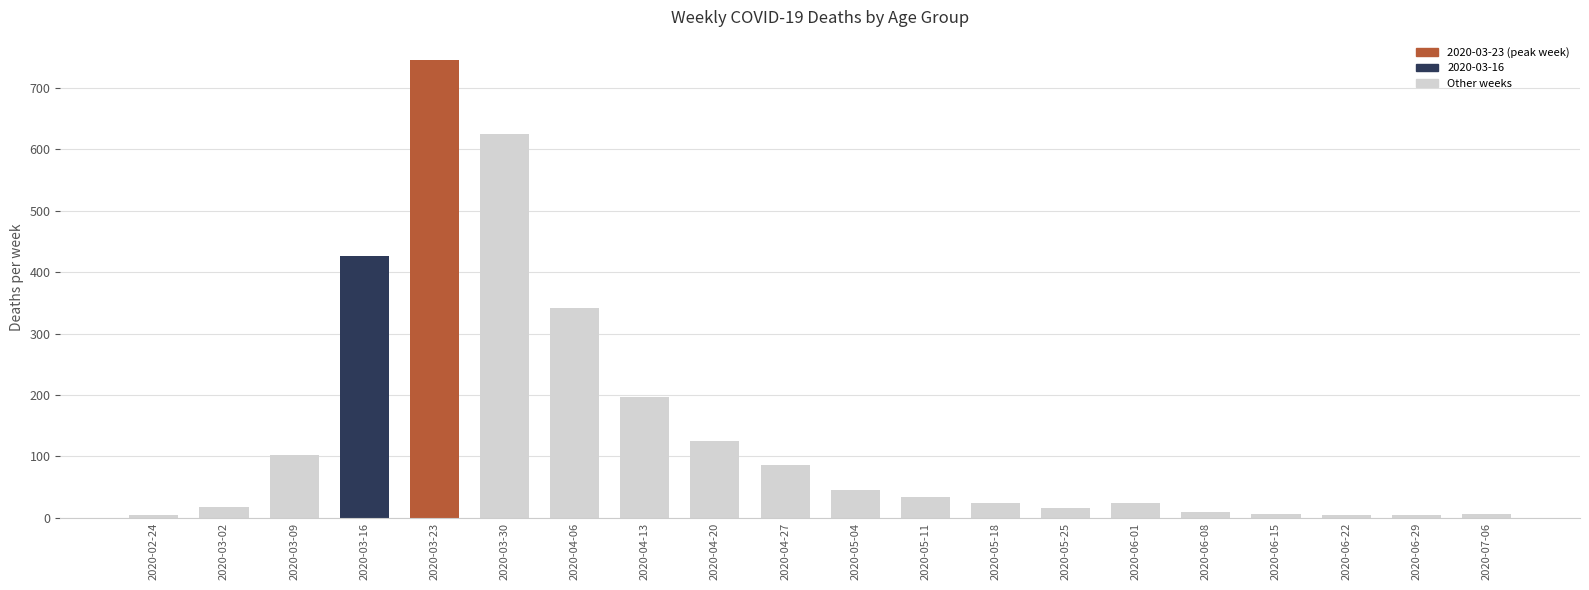

True or false: the data shows 5 at 2020-06-22.

True